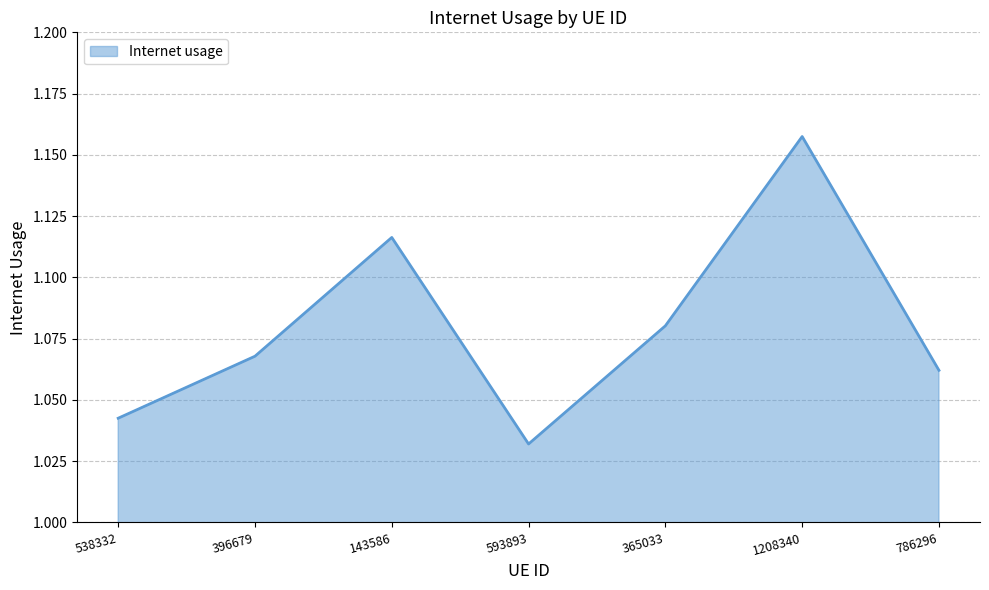

How many values are between 1 and 2?

7